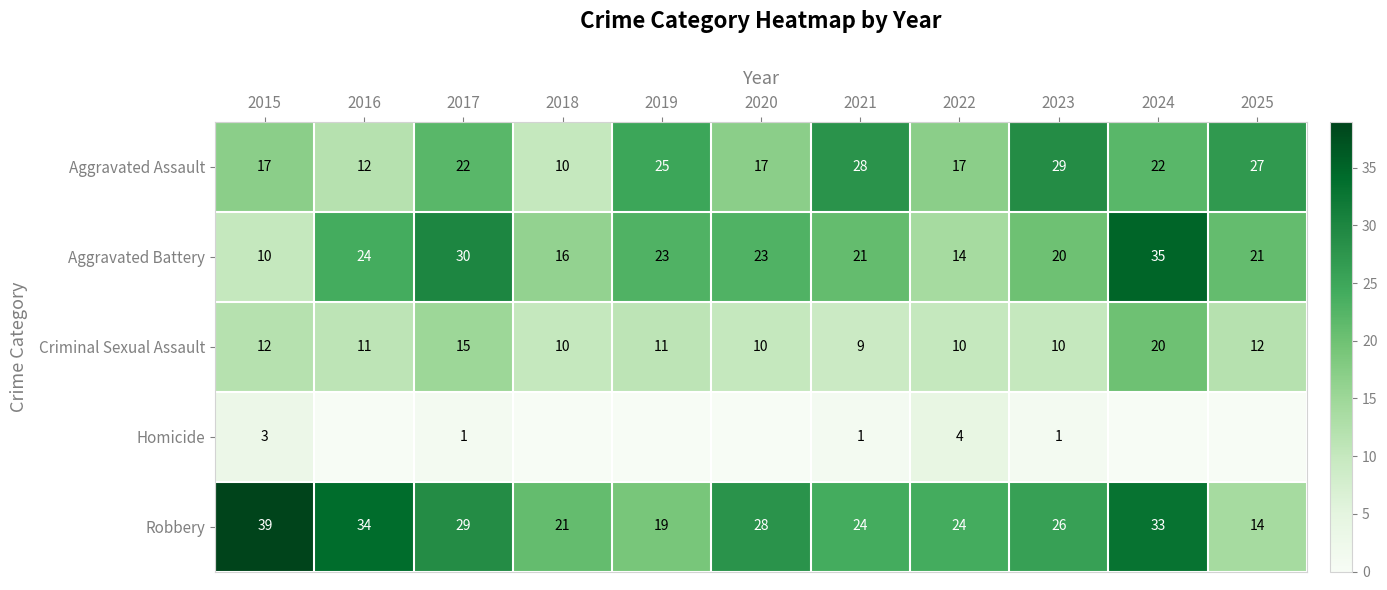

How many data points does each series have?

11